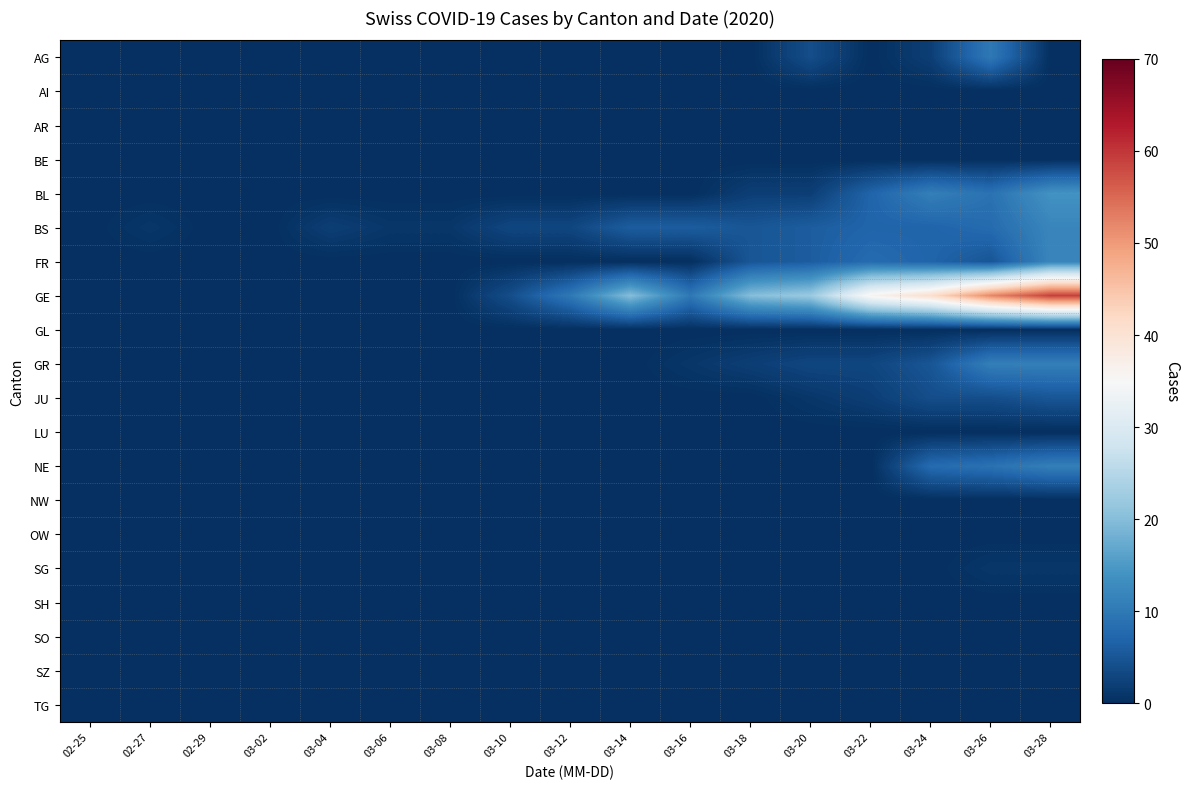

How many distinct data groups are displayed?

20